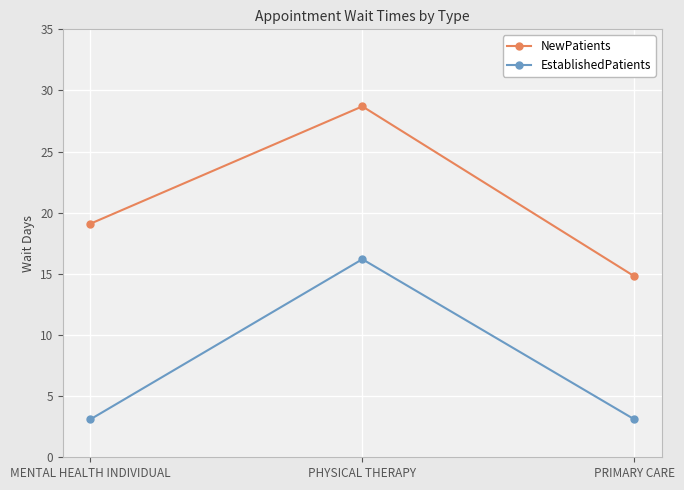

Rank the categories by NewPatients value from lowest to highest.

PRIMARY CARE, MENTAL HEALTH INDIVIDUAL, PHYSICAL THERAPY